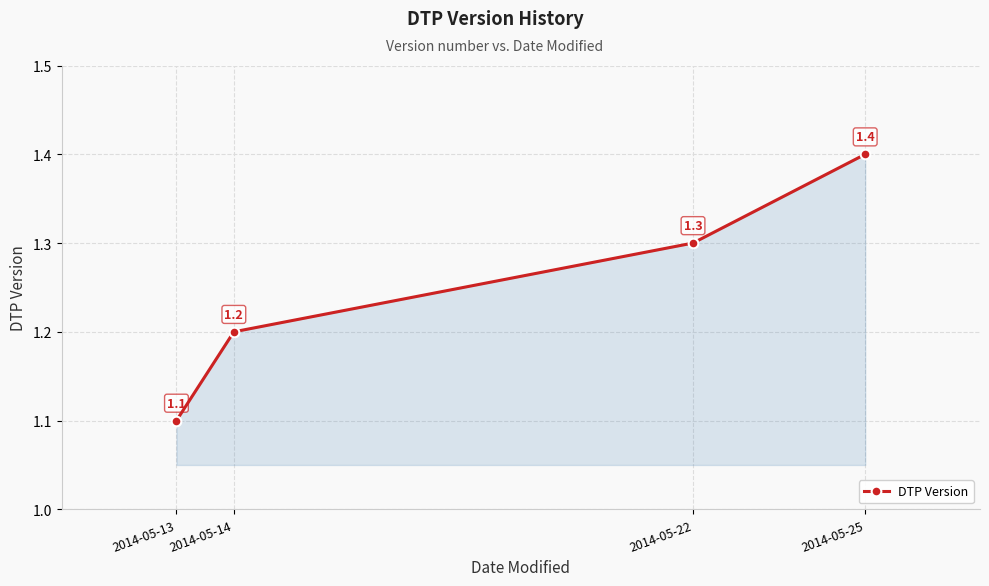

List the labels in order of value, largest first.

2014-05-25, 2014-05-22, 2014-05-14, 2014-05-13